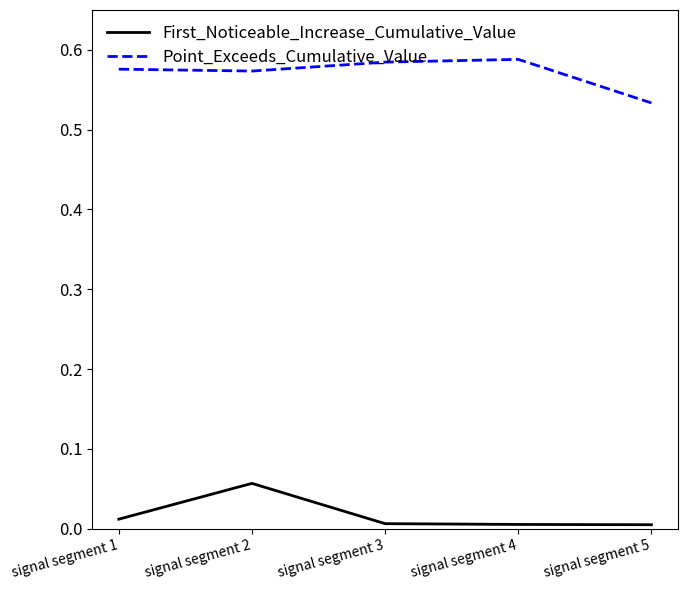

What are all the series names shown in the legend?

First_Noticeable_Increase_Cumulative_Value, Point_Exceeds_Cumulative_Value